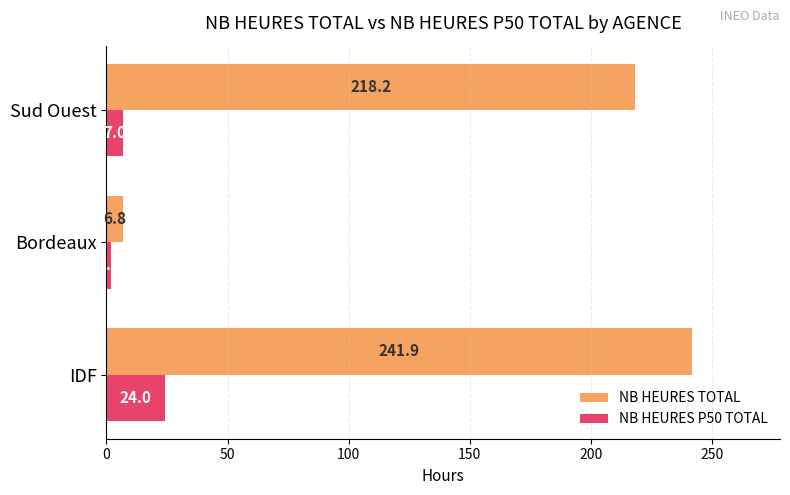

Count the NB HEURES P50 TOTAL values in the range 2 to 24.

3